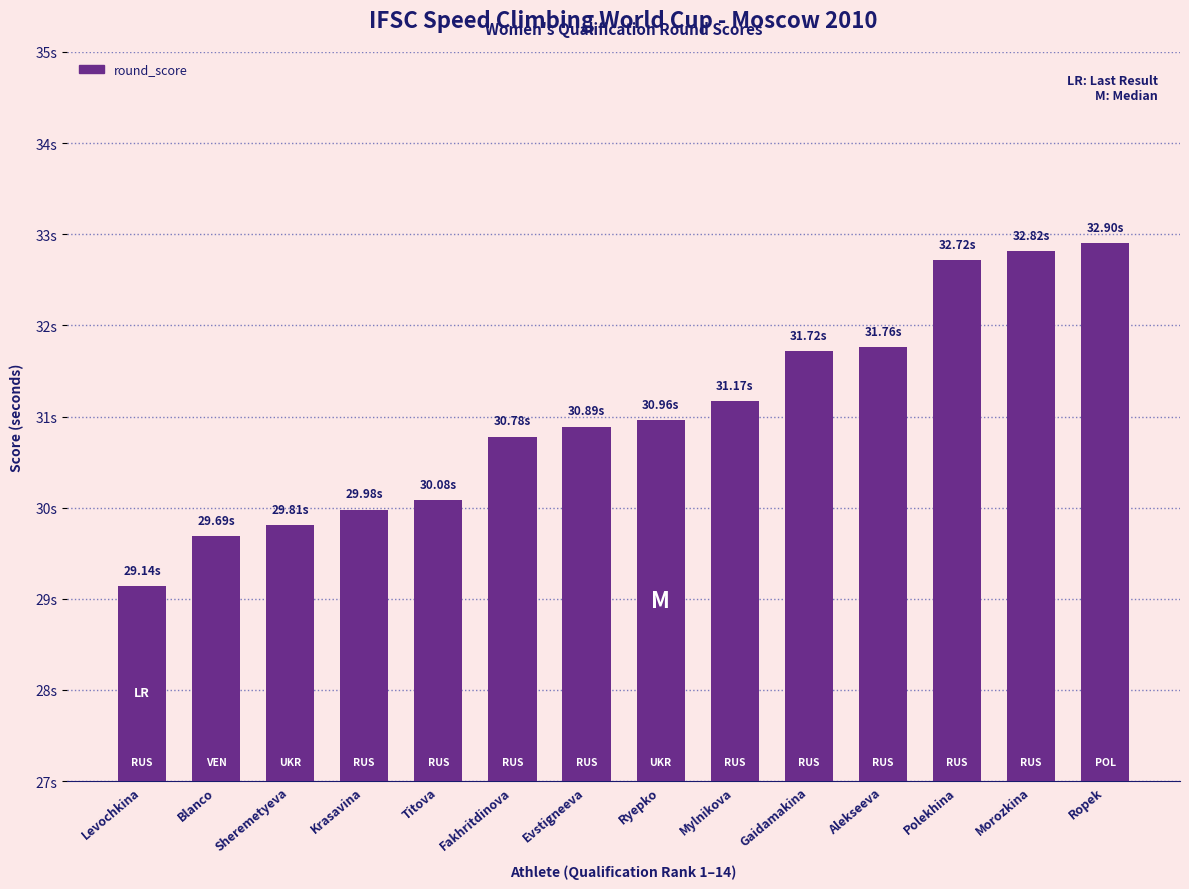

What is the label of the 3rd bar from the right?

Polekhina